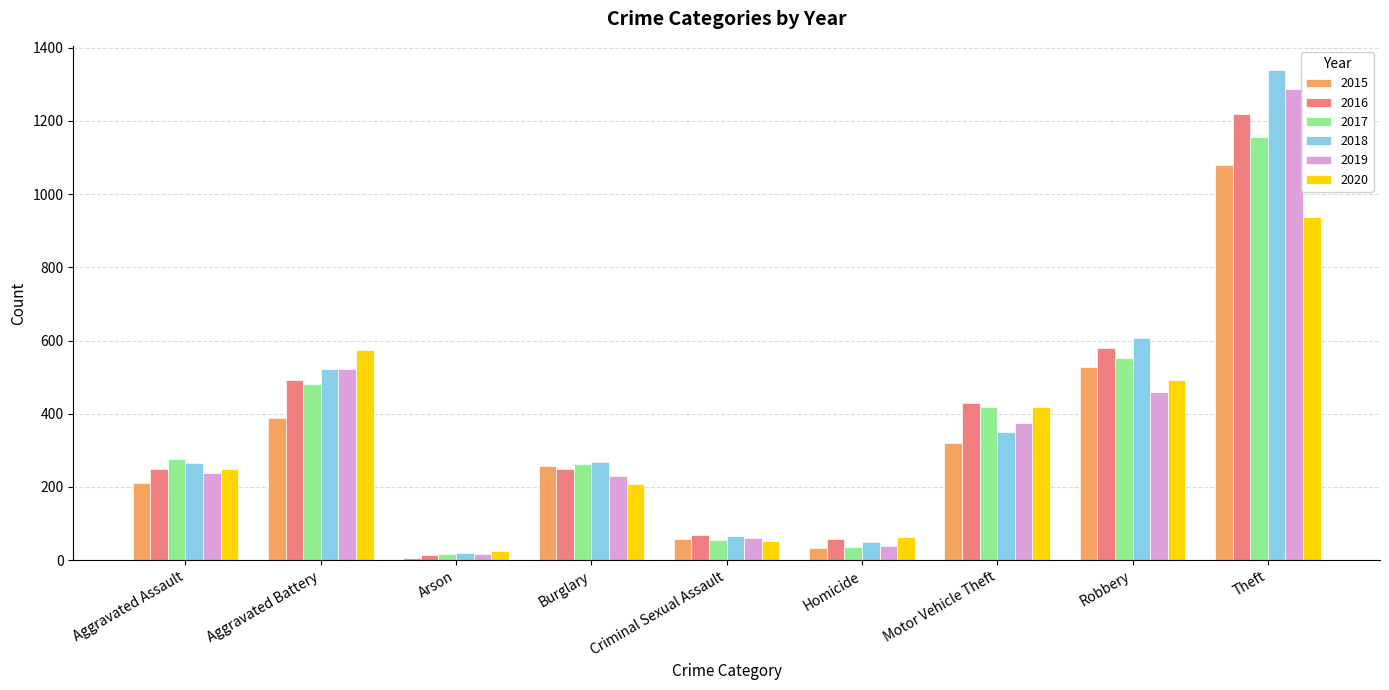

What is the difference between the 2019 values at Robbery and Arson?

441